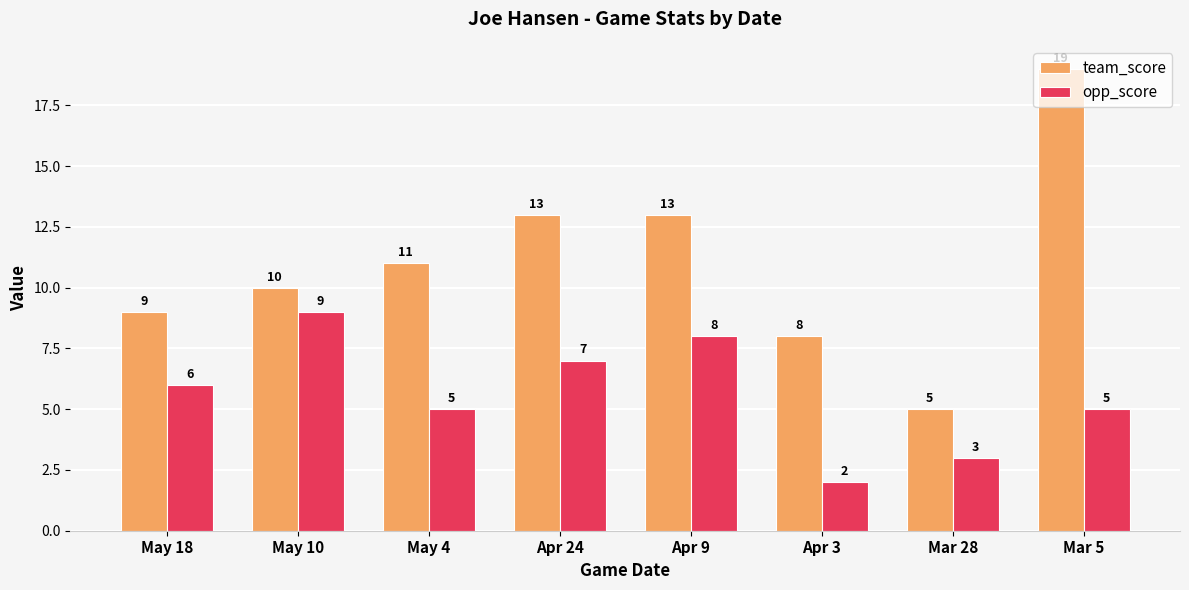

Is it true that opp_score equals 5 at Mar 5?

True